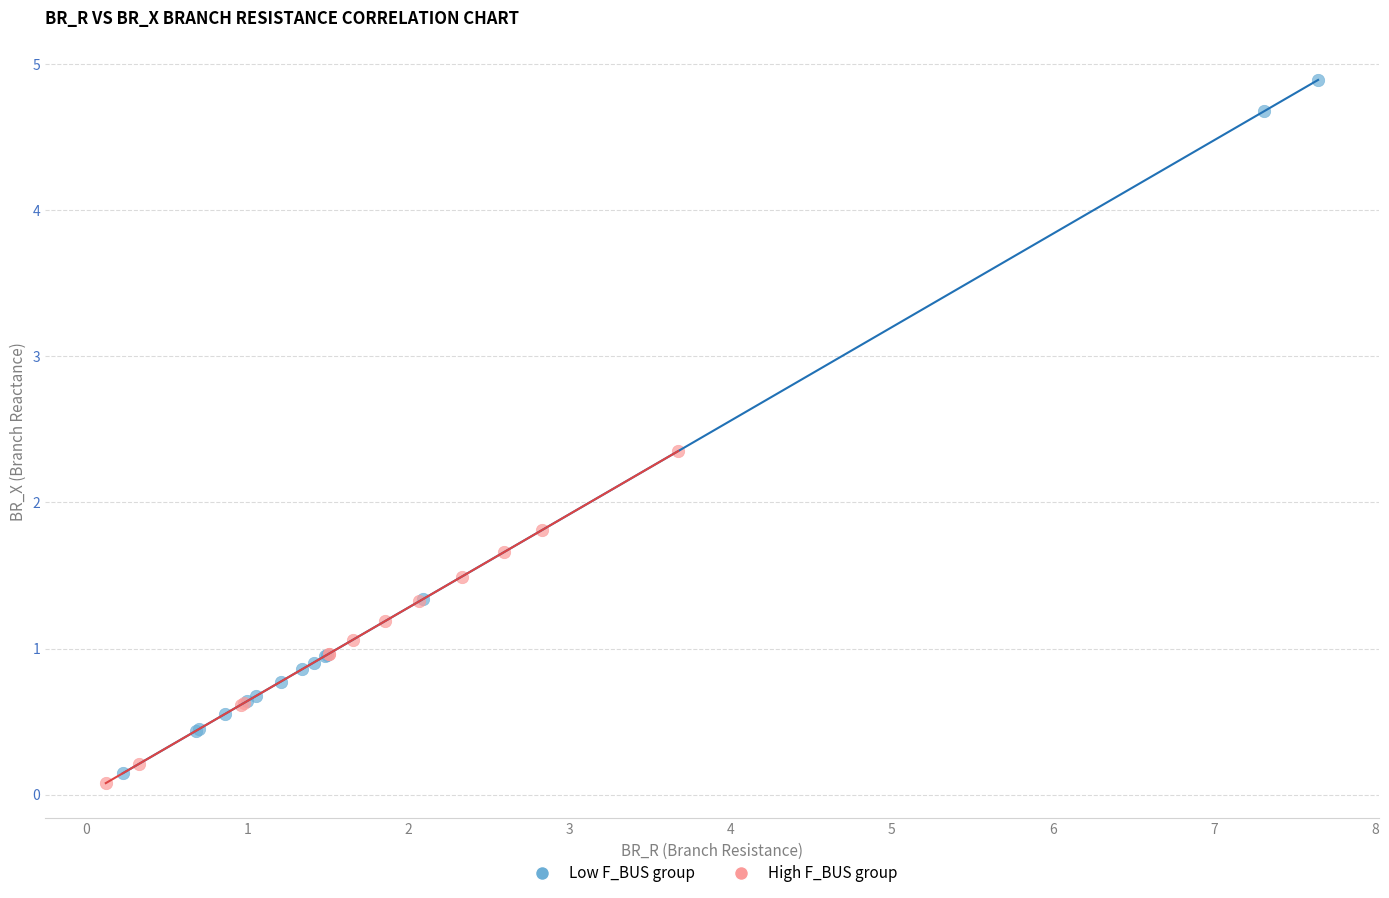

Which series has the largest Y range (max minus min)?

Low F_BUS group